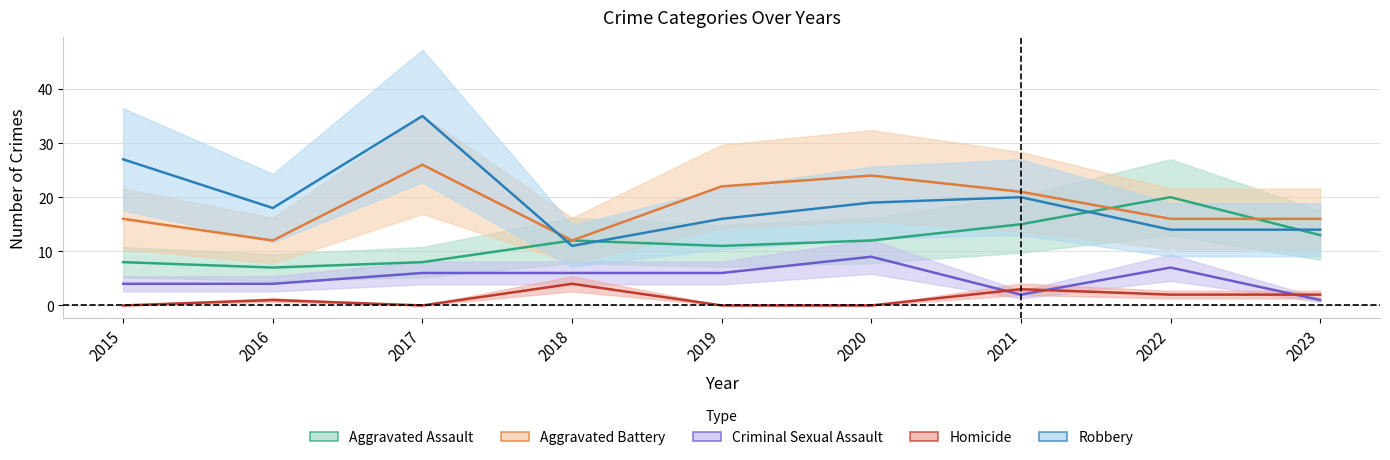

Which series has the widest spread of values?

Robbery